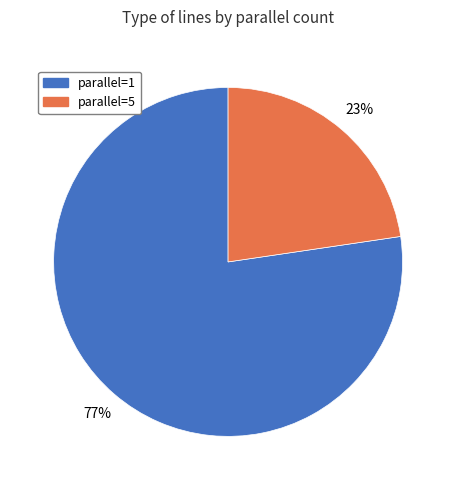

To the nearest percent, what is the average slice percentage?

50%